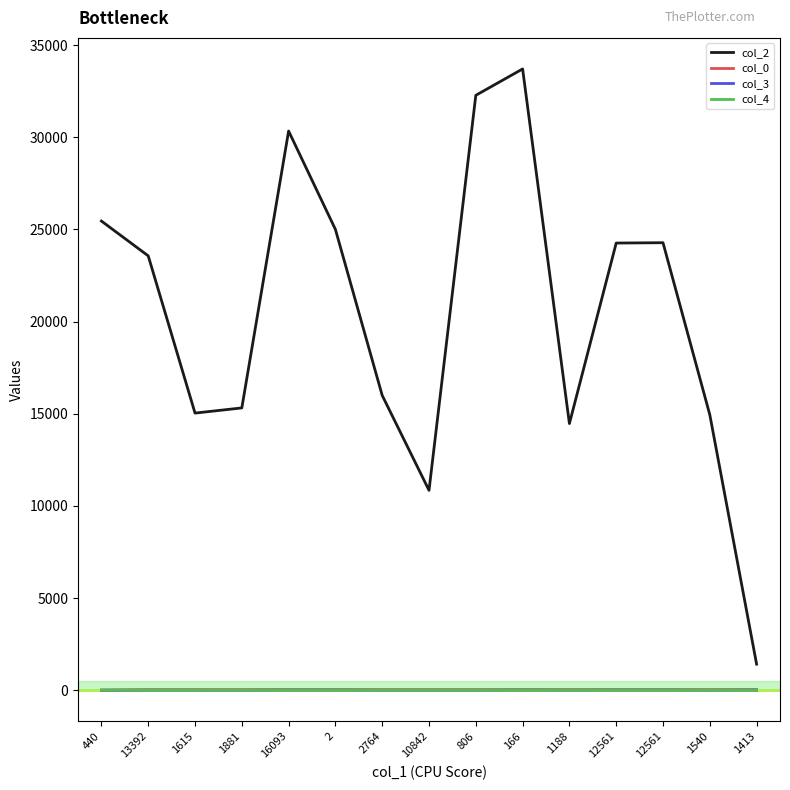

What are all the series names shown in the legend?

col_2, col_0, col_3, col_4